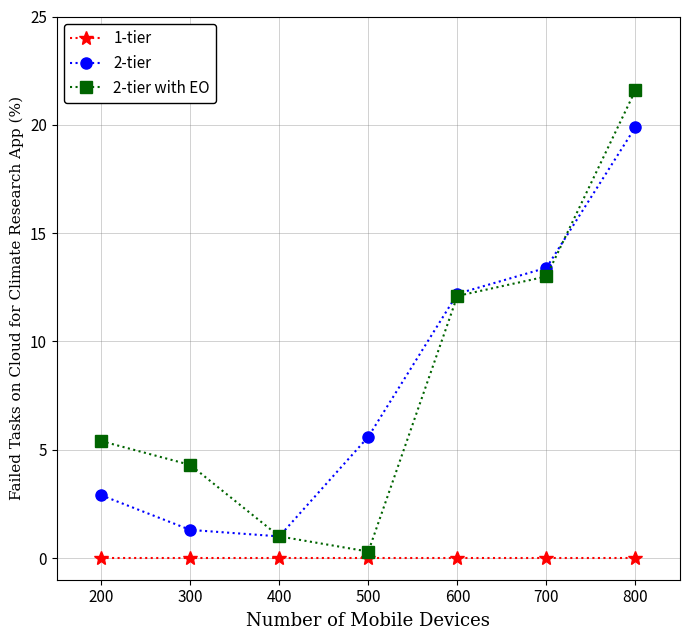

What value does the 2-tier with EO series have at 200?

5.4